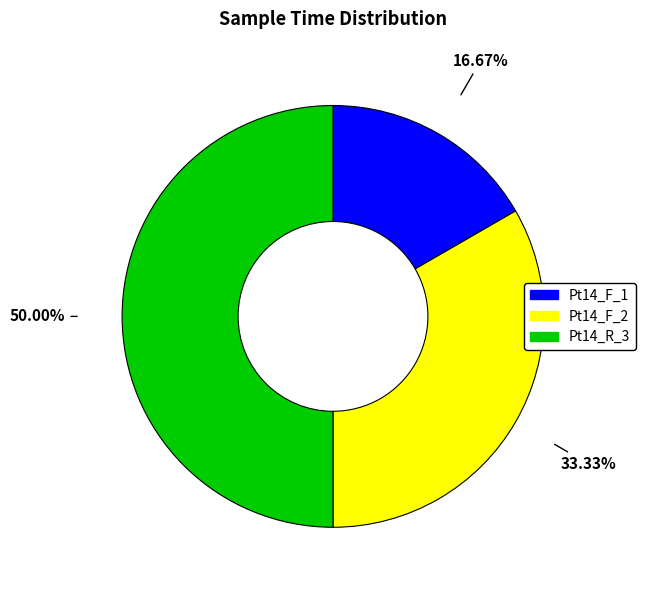

Is Pt14_F_1 the majority of the pie?

No